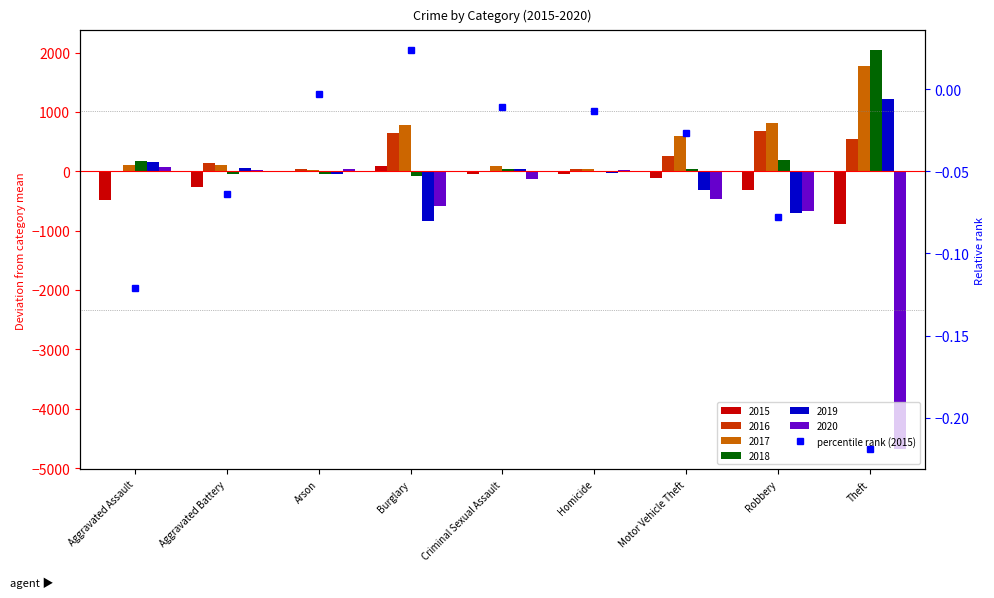

Reading right to left, transcribe all the data shown in this chart.

-0.2	-0.1	-0.0	-0.0	-0.0	0.0	-0.0	-0.1	-0.1